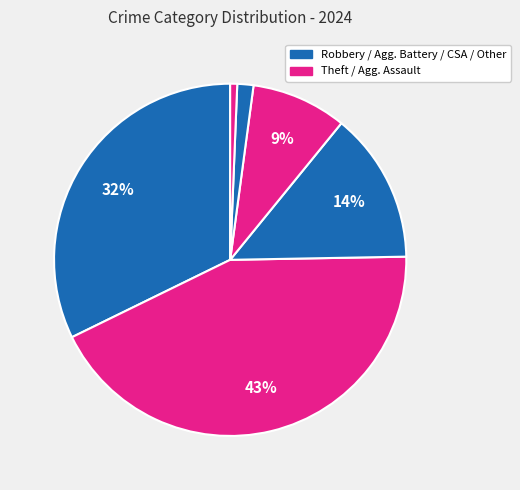

How many slices are in this pie chart?

6